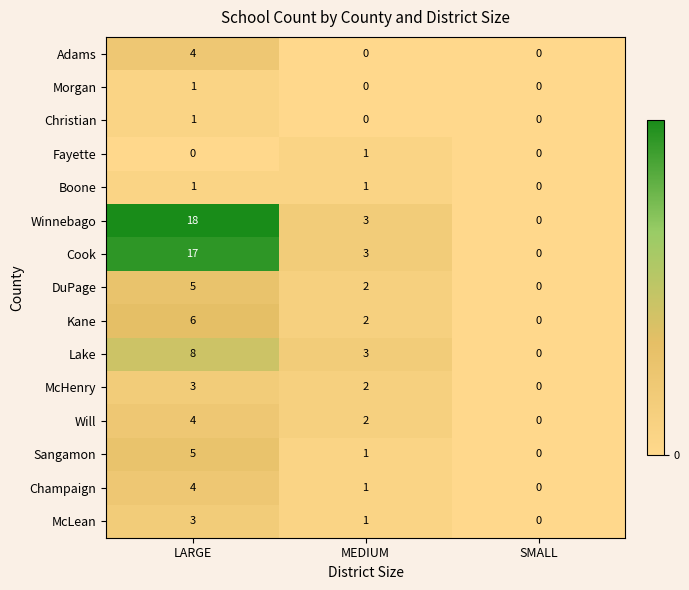

At which category is the sum across all series the highest?

LARGE